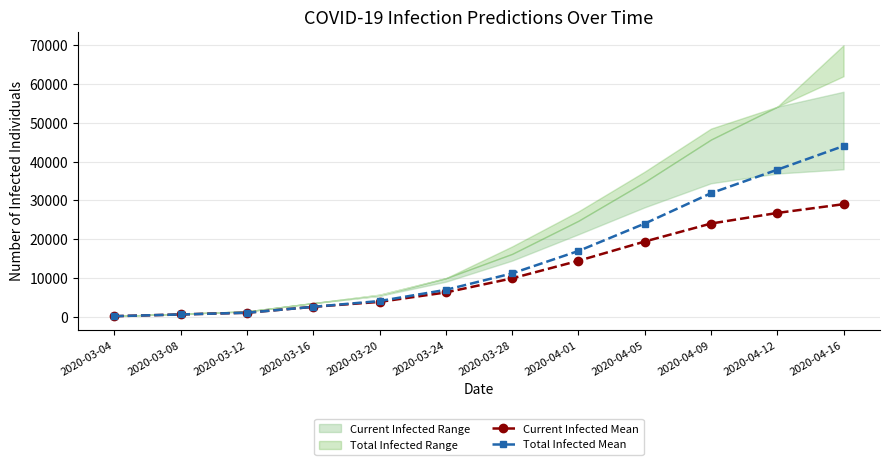

Reading left to right, extract all data points from this chart.

Current Infected Mean: 2020-03-04=111	2020-03-08=557	2020-03-12=1002	2020-03-16=2526	2020-03-20=3799	2020-03-24=6238	2020-03-28=9871	2020-04-01=14398	2020-04-05=19364	2020-04-09=24004	2020-04-12=26737	2020-04-16=29000
Total Infected Mean: 2020-03-04=111	2020-03-08=557	2020-03-12=1002	2020-03-16=2526	2020-03-20=4022	2020-03-24=6906	2020-03-28=11152	2020-04-01=16924	2020-04-05=23995	2020-04-09=31836	2020-04-12=37889	2020-04-16=44000